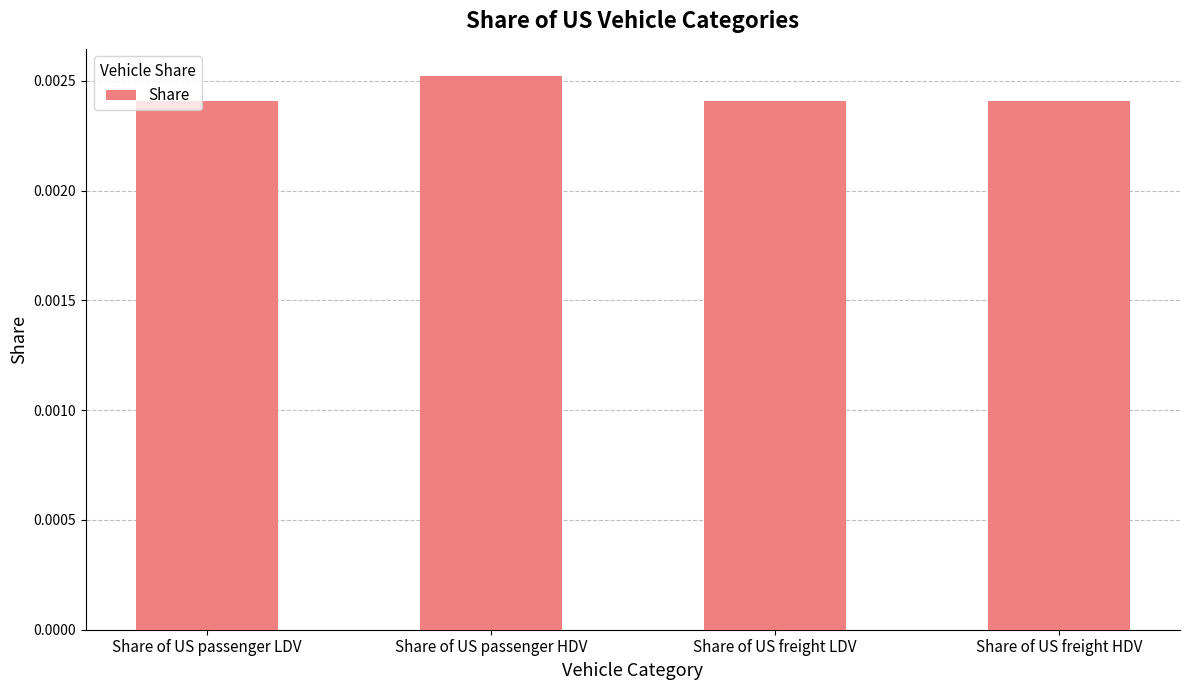

What is the label of the 4th bar from the left?

Share of US freight HDV